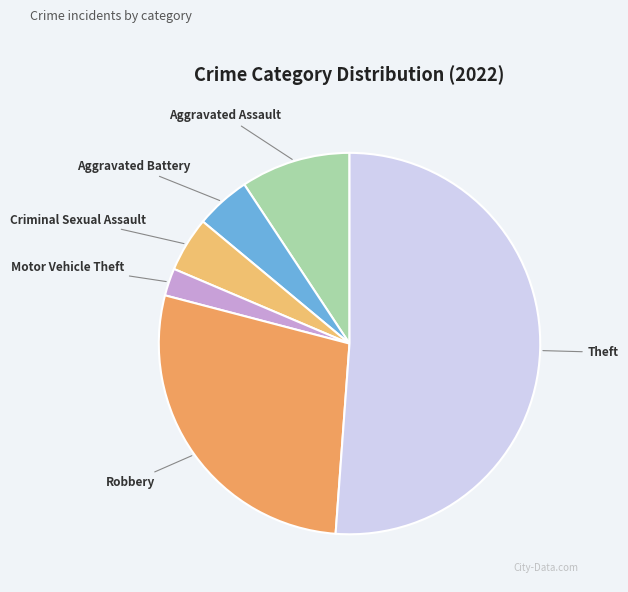

Count the number of slices in the pie.

6